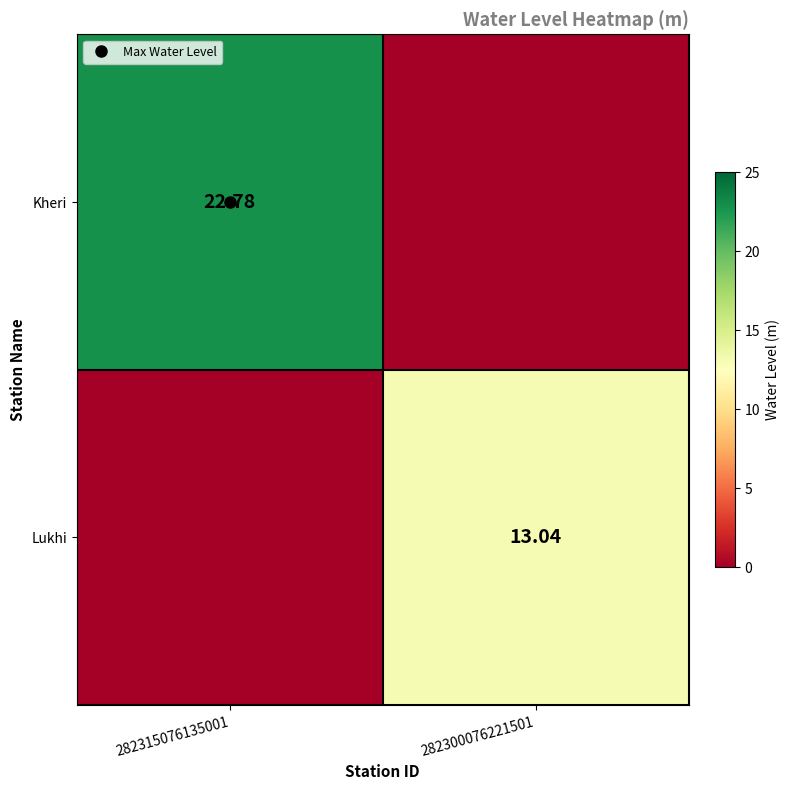

At how many categories does at least one series exceed 12?

2